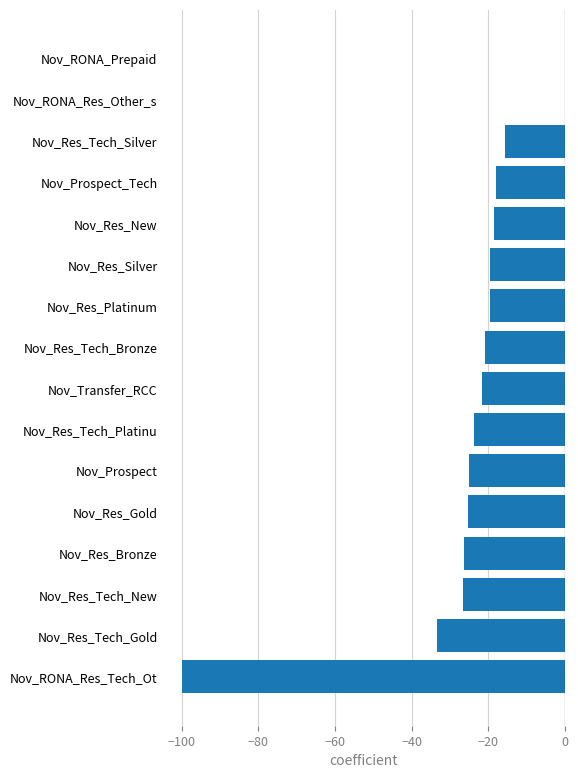

What is the sum of all values?

-394.3